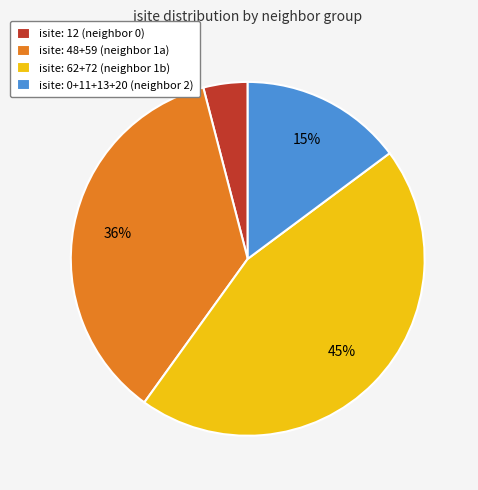

True or false: isite: 12 (neighbor 0) accounts for 4% of the total.

True